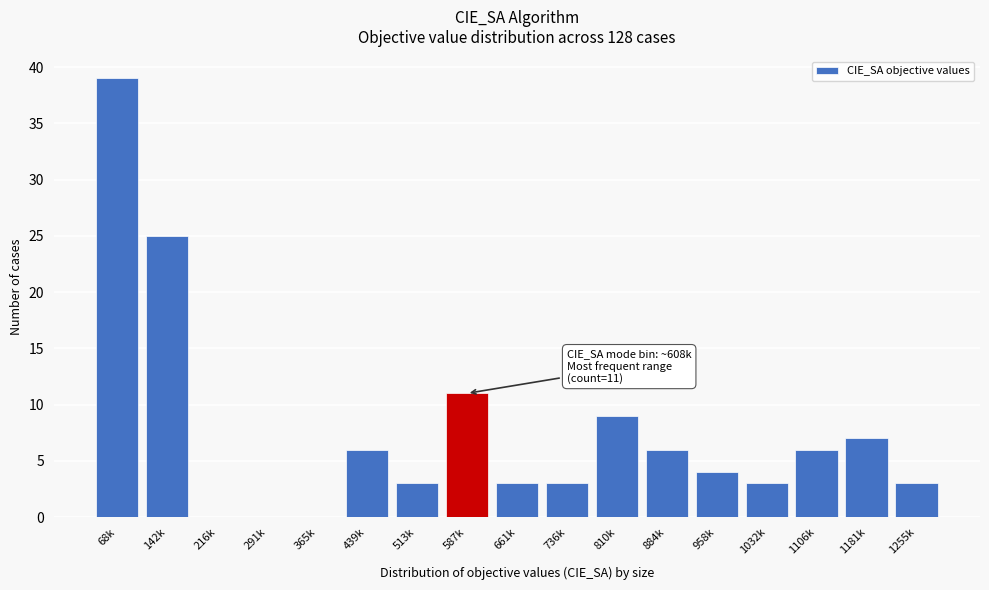

Reading right to left, what are all the values shown in this chart?

1255k=3	1181k=7	1106k=6	1032k=3	958k=4	884k=6	810k=9	736k=3	661k=3	587k=11	513k=3	439k=6	365k=0	291k=0	216k=0	142k=25	68k=39